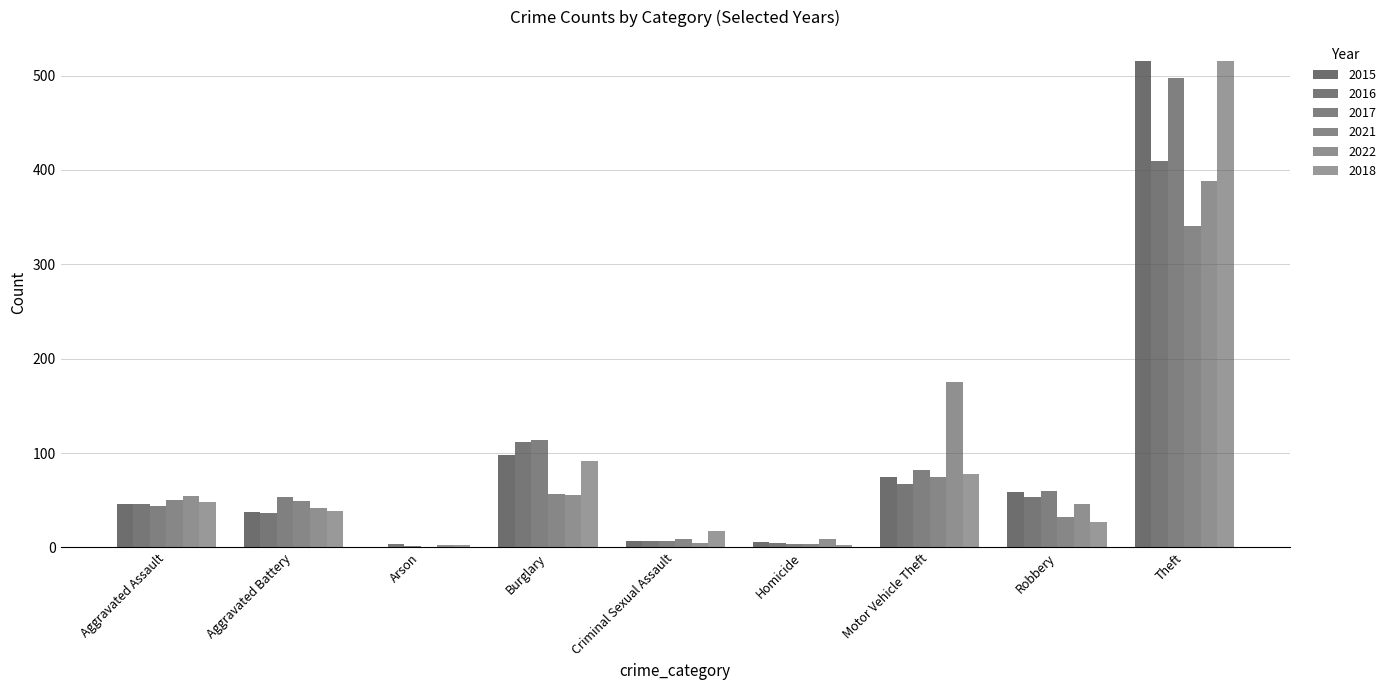

Are the bars horizontal?

No